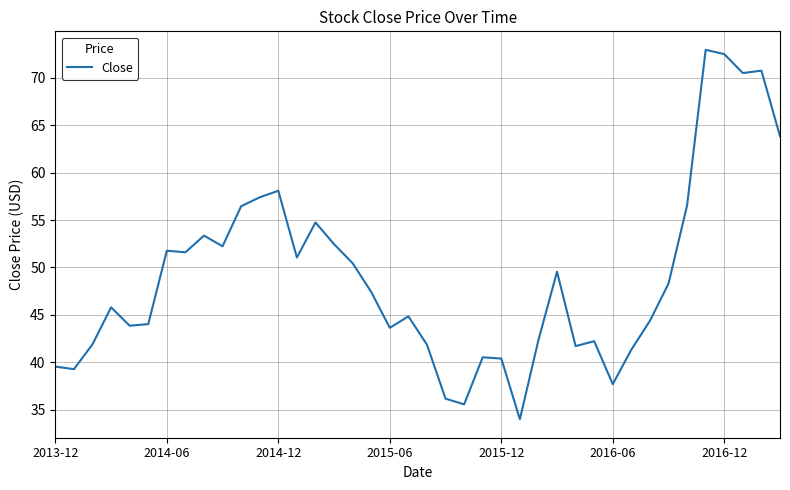

What is the minimum value shown in the chart?

34.0